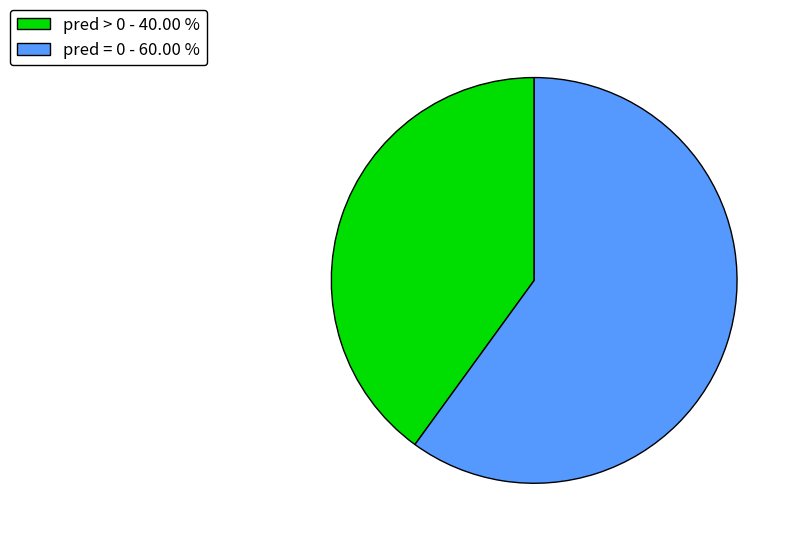

Between pred = 0 - 60.00 % and pred > 0 - 40.00 %, which is larger?

pred = 0 - 60.00 %